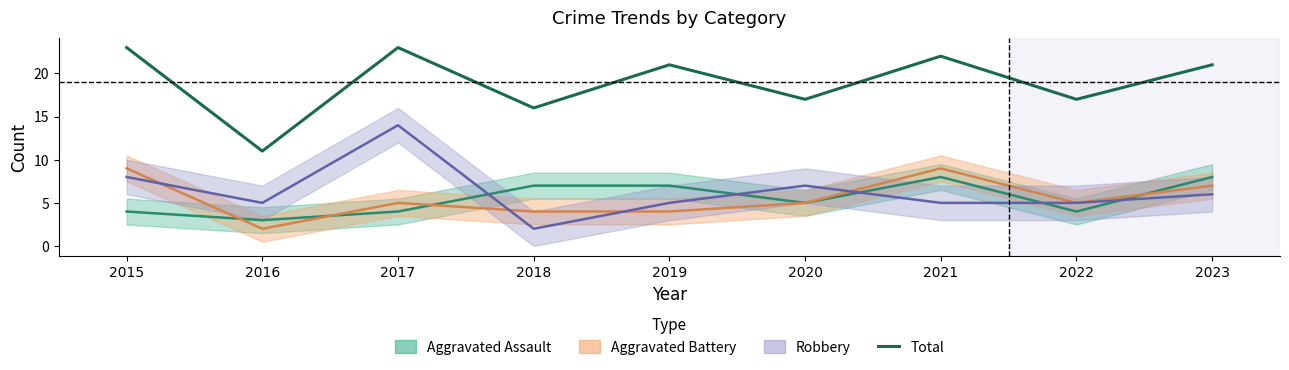

At which category does the data reach its first local valley?

2016